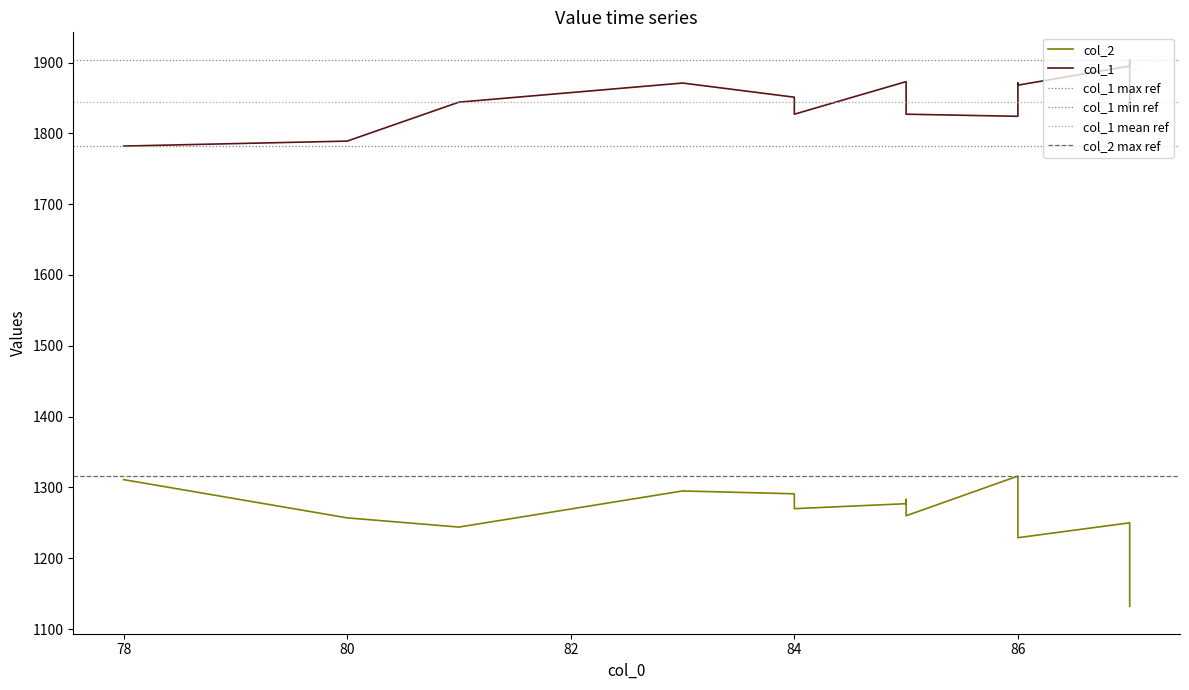

Reading left to right, list all the values displayed in this chart.

col_2: 78=1311	80=1257	81=1244	83=1295	84=1291	84=1270	85=1277	85=1283	85=1260	86=1316	86=1280	86=1267	86=1263	86=1255	86=1253	86=1229	87=1250	87=1233	87=1232	87=1211	87=1201	87=1191	87=1189	87=1179	87=1178	87=1175	87=1169	87=1166	87=1164	87=1157	87=1154	87=1153	87=1149	87=1146	87=1144	87=1143	87=1138	87=1135	87=1133	87=1132
col_1: 78=1782	80=1789	81=1844	83=1871	84=1851	84=1827	85=1873	85=1853	85=1827	86=1824	86=1827	86=1827	86=1827	86=1855	86=1871	86=1868	87=1895	87=1904	87=1895	87=1868	87=1837	87=1837	87=1837	87=1837	87=1837	87=1837	87=1838	87=1837	87=1836	87=1844	87=1835	87=1835	87=1844	87=1844	87=1844	87=1836	87=1844	87=1844	87=1843	87=1836